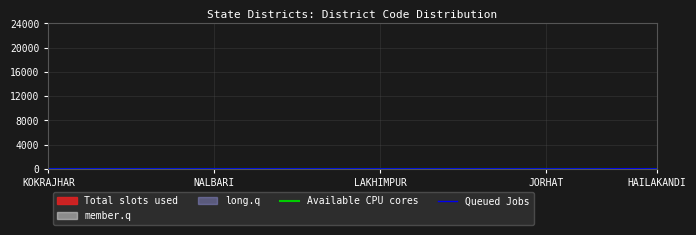

Which label corresponds to the smallest value in the chart?

KOKRAJHAR